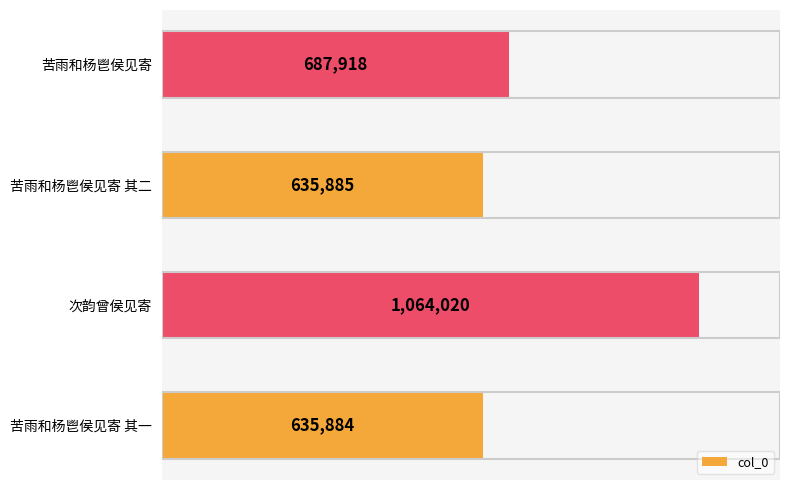

What is the ratio of the value at 苦雨和杨鬯侯见寄 to the value at 次韵曾侯见寄?

0.6